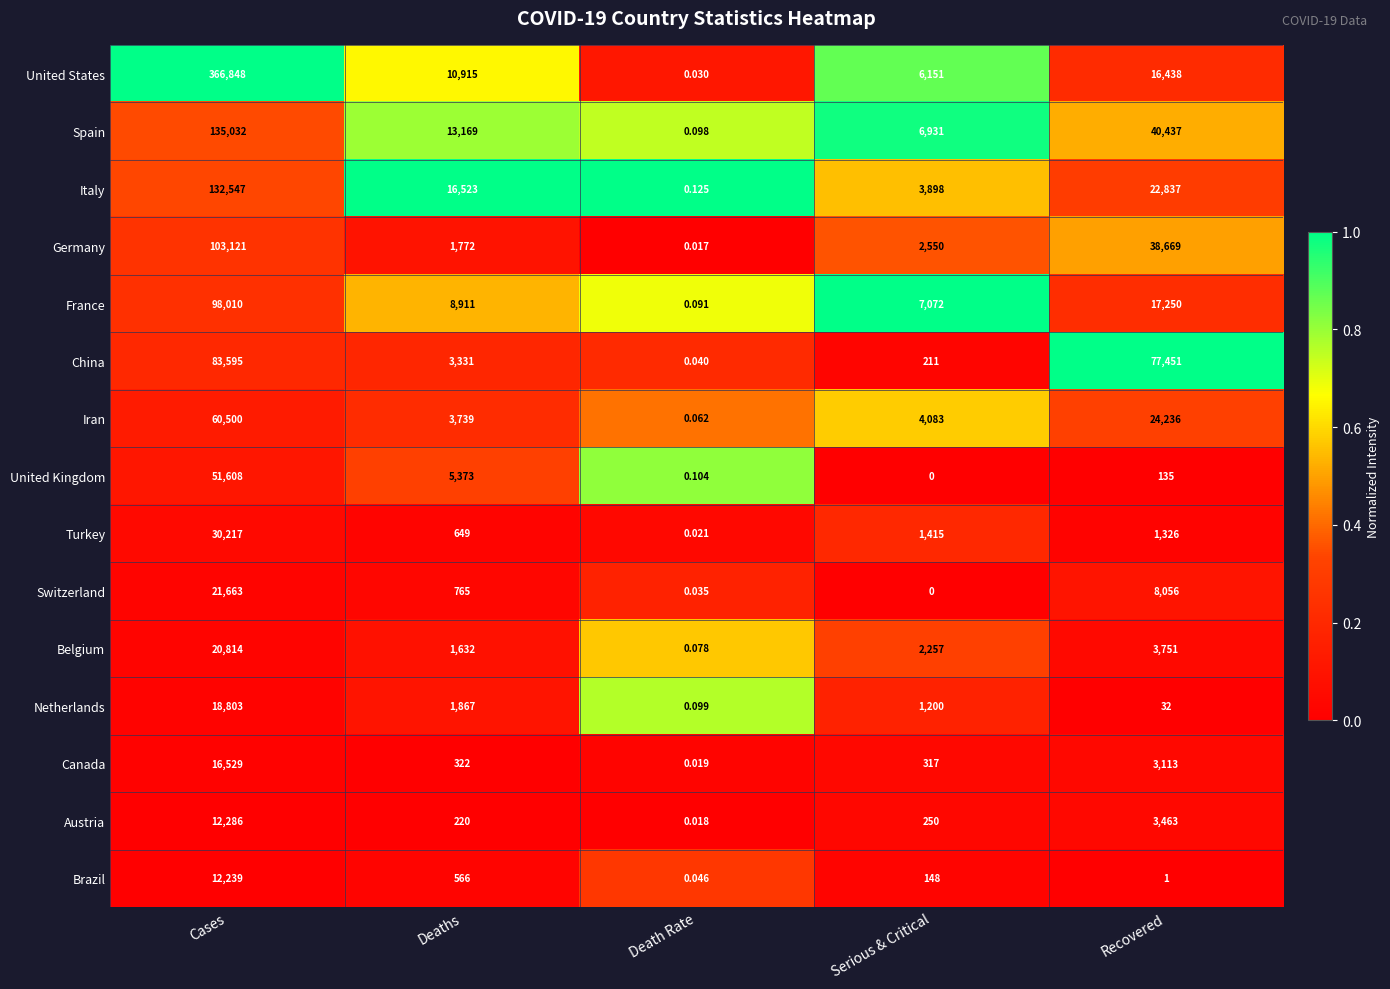

Count the number of data series in this chart.

15